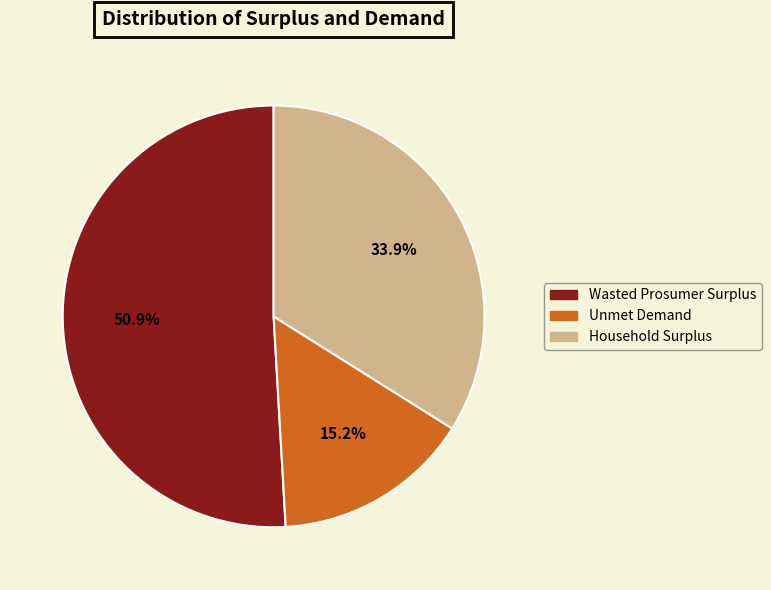

Do Unmet Demand and Wasted Prosumer Surplus together represent more than half of the pie?

Yes